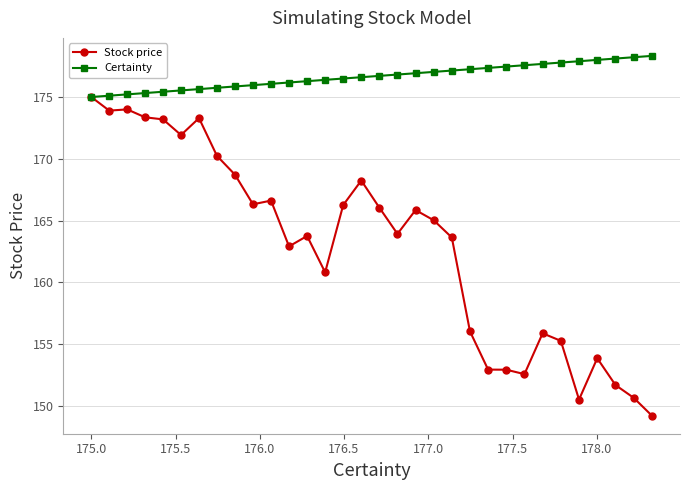

What is the average value of the Certainty series?

176.7